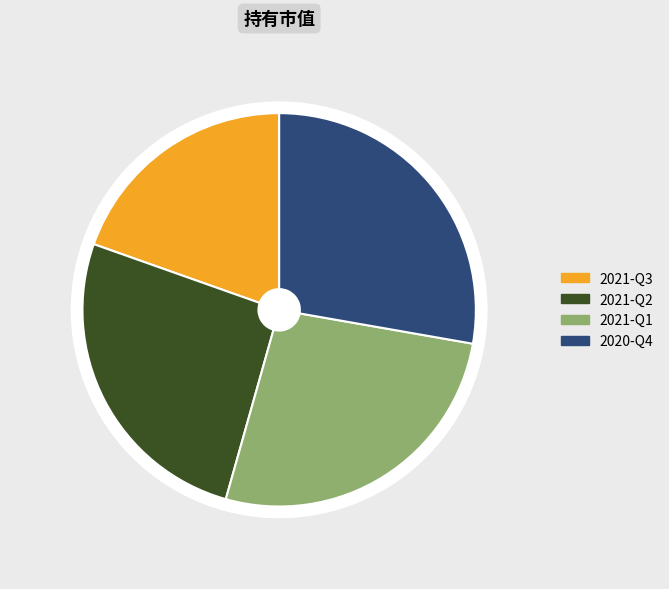

How many segments does this pie chart have?

4